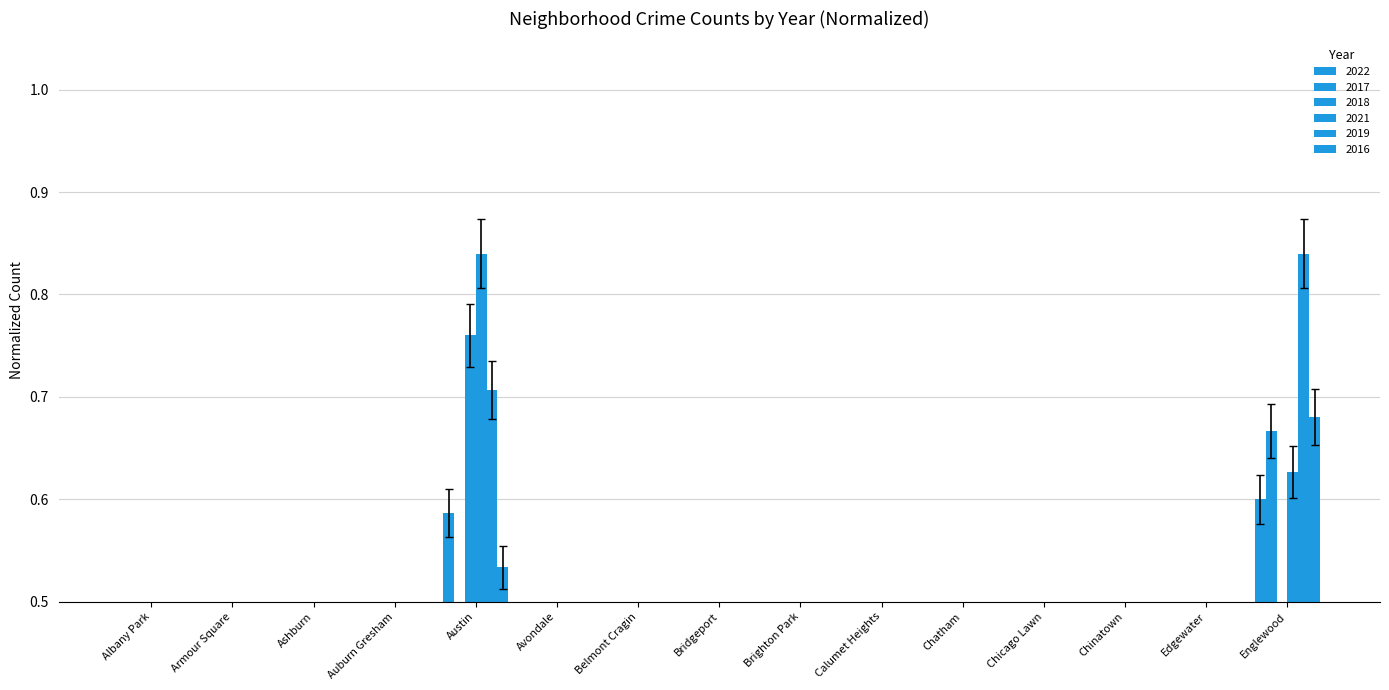

True or false: 2019 has a value of -0.5 at Brighton Park.

False